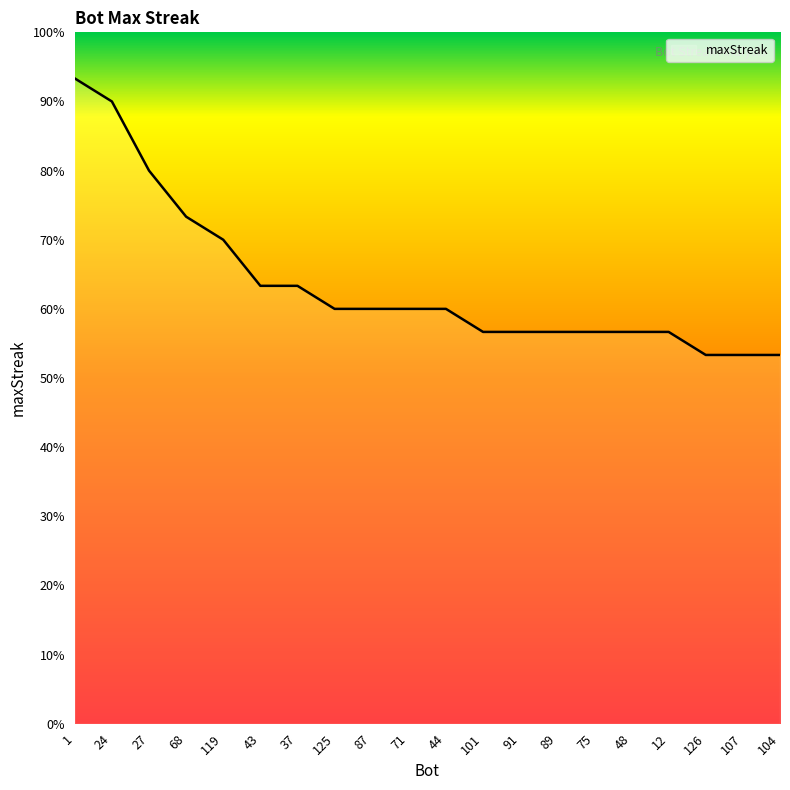

Is this an area chart (filled region under the line)?

Yes